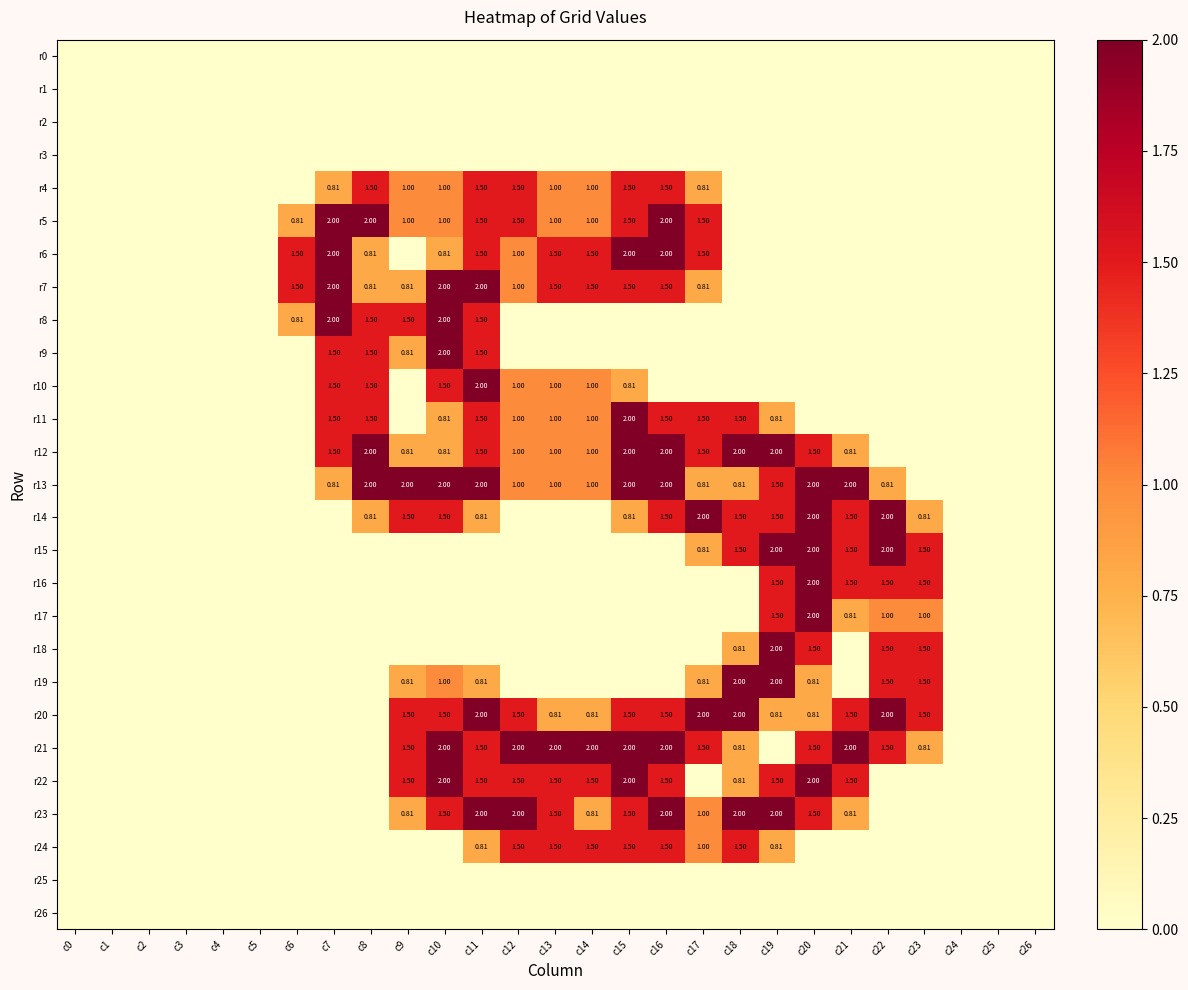

At which label does r19 reach its minimum?

c0